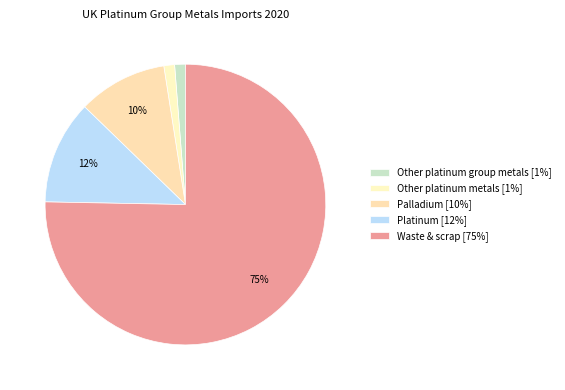

Is there a majority slice in this chart?

Yes